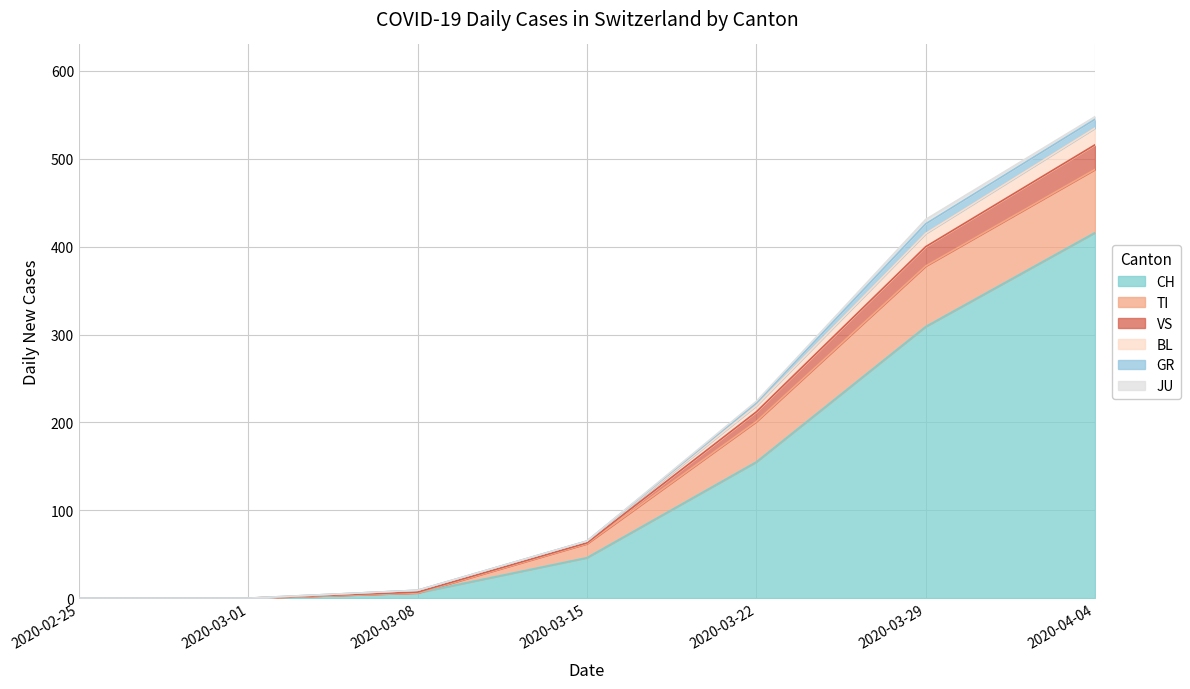

Count the number of data series in this chart.

6